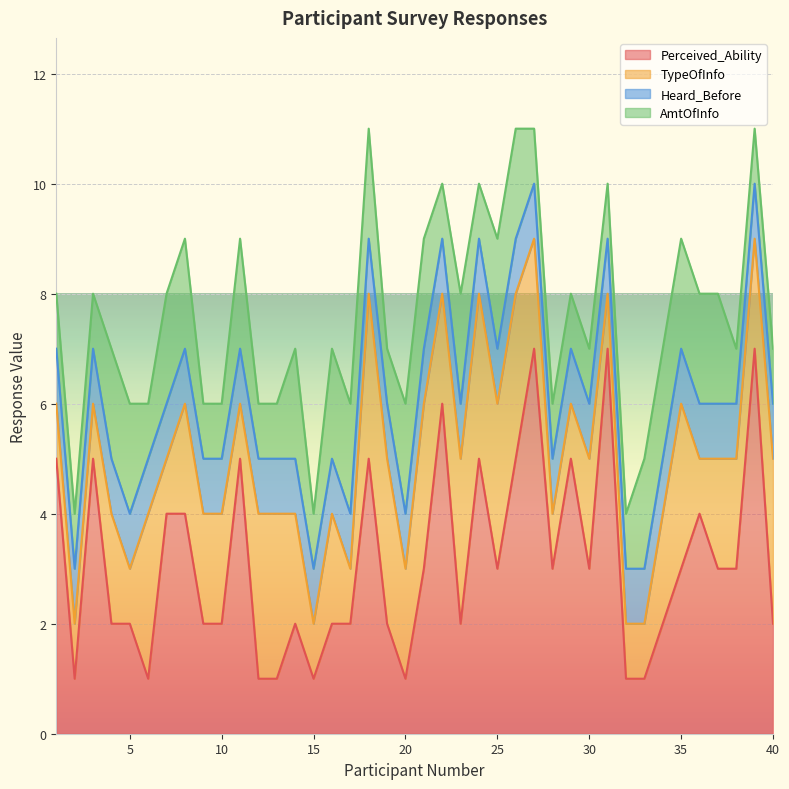

Rank the series by their maximum value, from lowest to highest.

Heard_Before, AmtOfInfo, TypeOfInfo, Perceived_Ability